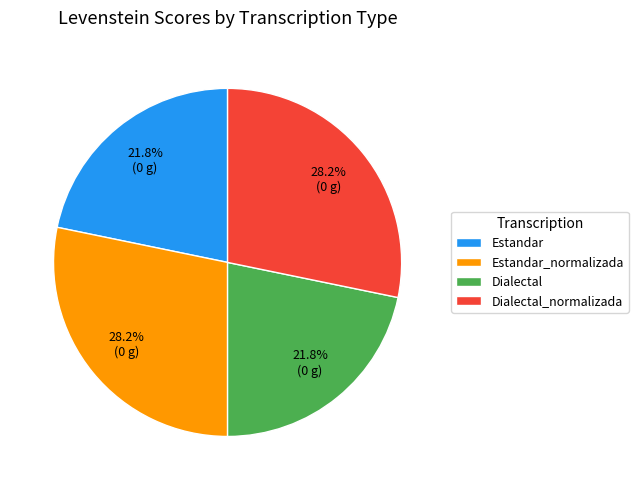

To the nearest percent, what is the combined percentage of Dialectal_normalizada and Dialectal?

50%